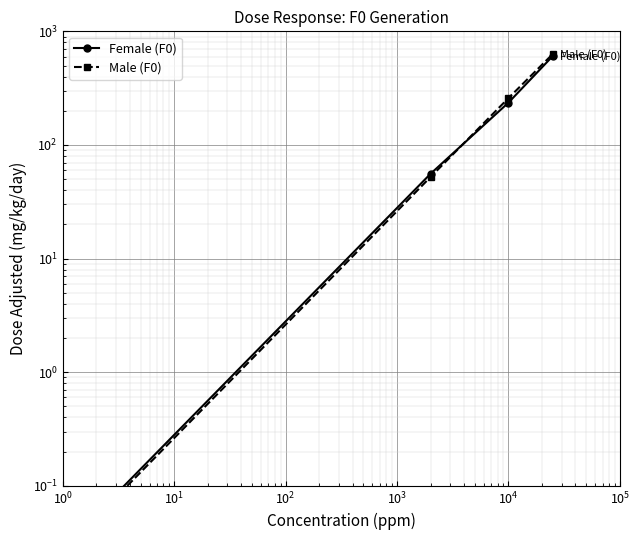

Which series ends up on top after the final intersection of Female (F0) and Male (F0)?

Male (F0)